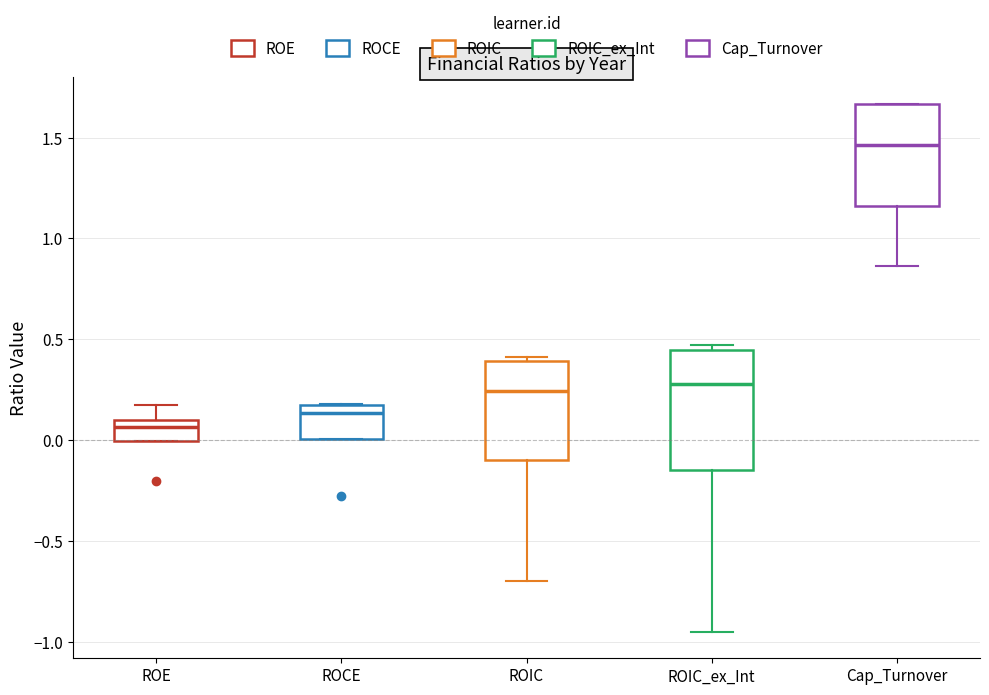

Reading left to right, transcribe this box plot: for each box, give where its median line is, the range the box spans, and where its two whiskers end, as read against the y-axis. The values are not printed on the chart, so give them approximately, as read against the axis.

ROE: median 0.05, box 0.00 to 0.10, whiskers 0.00 to 0.15
ROCE: median 0.15 (just below the box's upper edge), box 0.00 to 0.15, whiskers 0.00 to 0.20
ROIC: median 0.25, box -0.10 to 0.40, whiskers -0.70 to 0.40 (just above the box's upper edge)
ROIC_ex_Int: median 0.30, box -0.15 to 0.45, whiskers -0.95 to 0.45 (just above the box's upper edge)
Cap_Turnover: median 1.45, box 1.15 to 1.65, whiskers 0.85 to 1.65